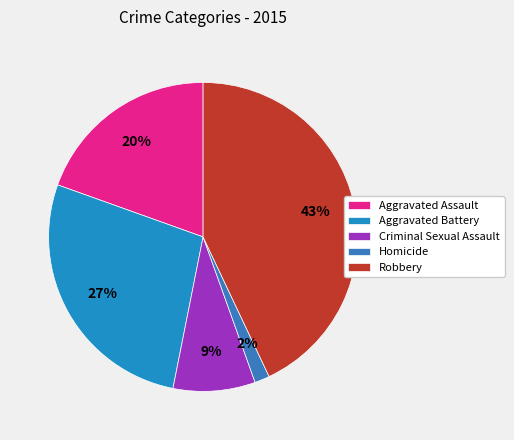

What percentage do Aggravated Battery and Criminal Sexual Assault together represent?

35.9%